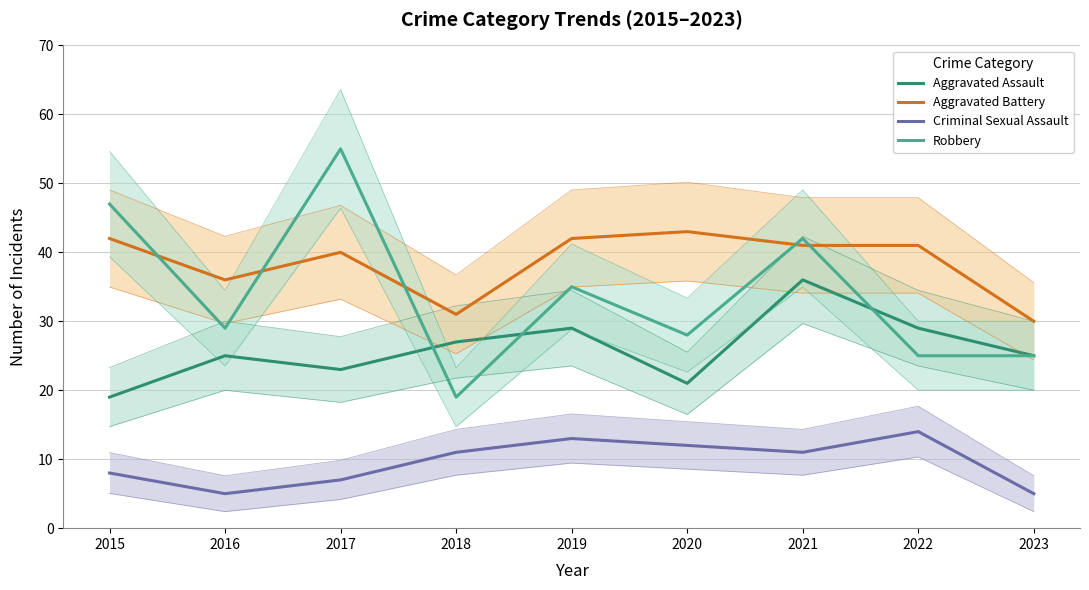

What is the sum of all Robbery values?

305